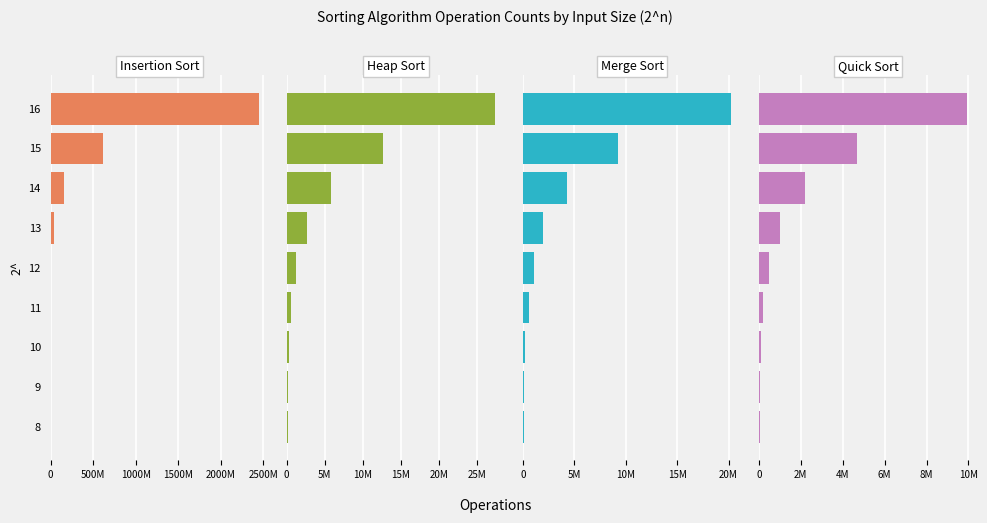

What are all the series names shown in the legend?

Insertion Sort, Heap Sort, Merge Sort, Quick Sort